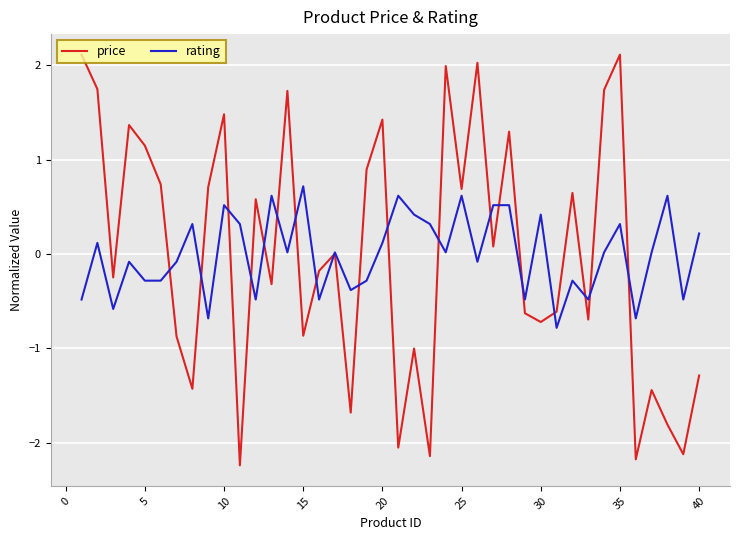

Which series has the largest range (max minus min)?

price